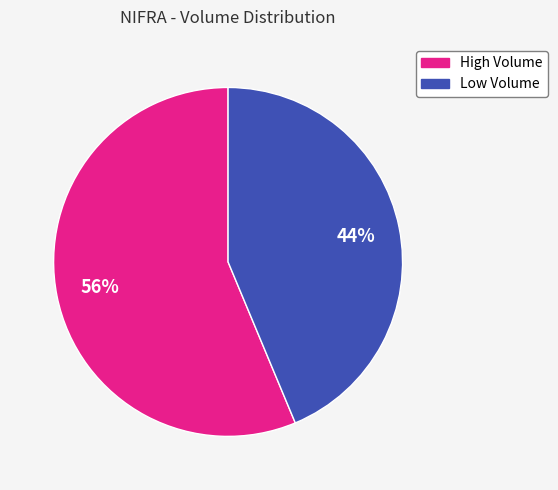

Is there a majority slice in this chart?

Yes